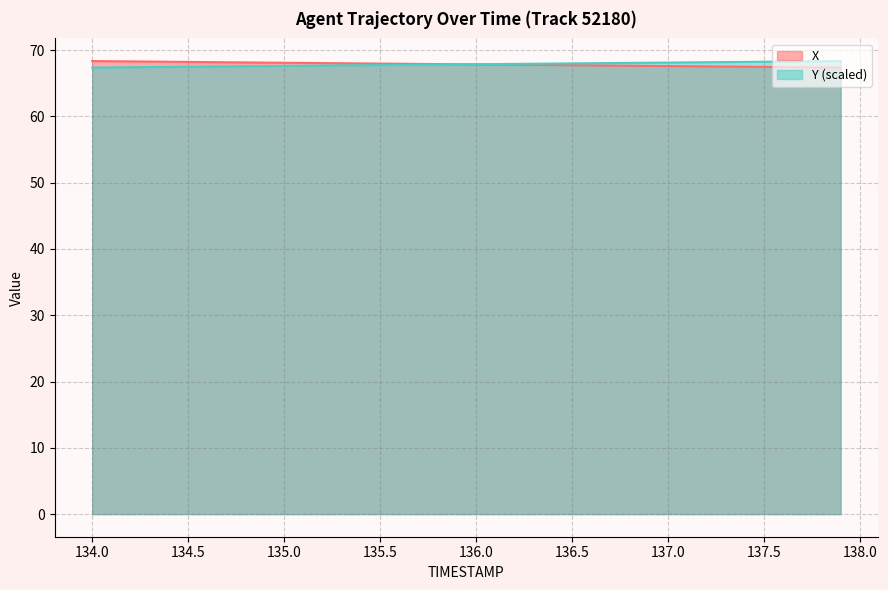

True or false: Y and X cross at least once.

True